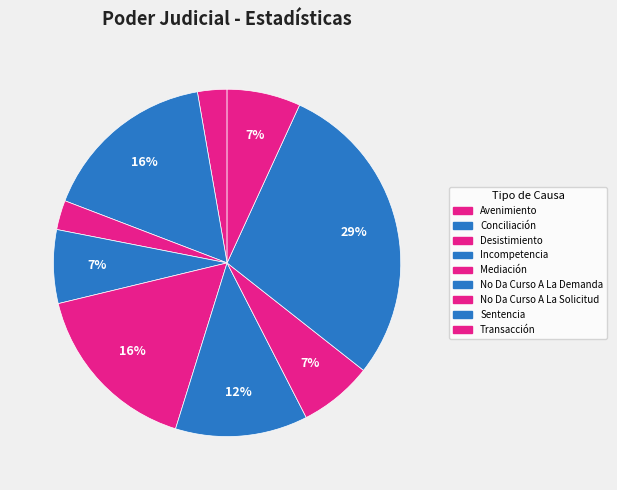

Count the number of slices in the pie.

9